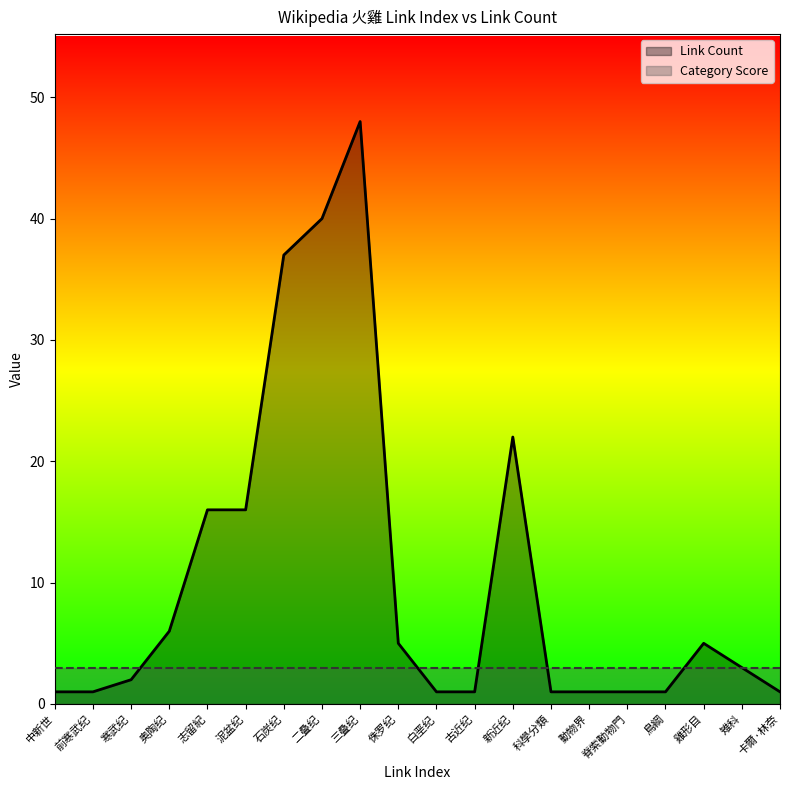

Is it true that Category Score equals 1 at 石炭纪?

False